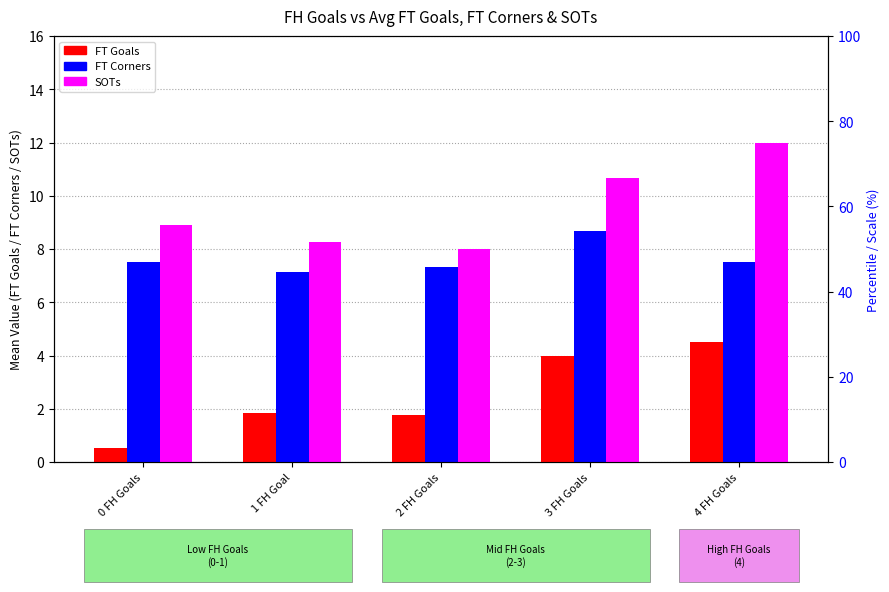

Reading left to right, what are all the values shown in this chart?

FT Goals: 0 FH Goals=0.6	1 FH Goal=1.9	2 FH Goals=1.8	3 FH Goals=4.0	4 FH Goals=4.5
FT Corners: 0 FH Goals=7.5	1 FH Goal=7.2	2 FH Goals=7.3	3 FH Goals=8.7	4 FH Goals=7.5
SOTs: 0 FH Goals=8.9	1 FH Goal=8.2	2 FH Goals=8.0	3 FH Goals=10.7	4 FH Goals=12.0